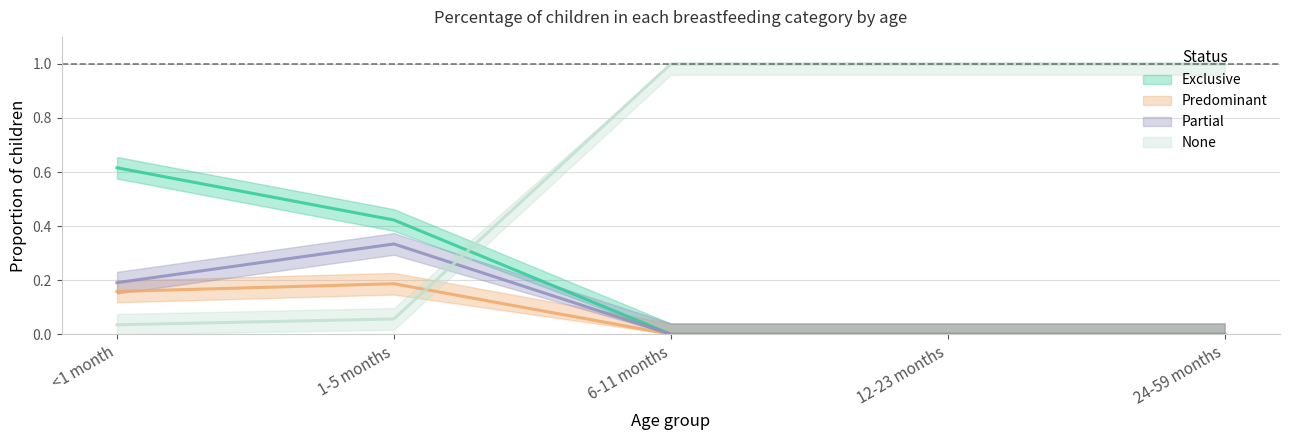

Reading right to left, transcribe all the data shown in this chart.

Exclusive: 24-59 months=0.0	12-23 months=0.0	6-11 months=0.0	1-5 months=0.4	<1 month=0.6
Predominant: 24-59 months=0.0	12-23 months=0.0	6-11 months=0.0	1-5 months=0.2	<1 month=0.2
Partial: 24-59 months=0.0	12-23 months=0.0	6-11 months=0.0	1-5 months=0.3	<1 month=0.2
None: 24-59 months=1.0	12-23 months=1.0	6-11 months=1.0	1-5 months=0.1	<1 month=0.0